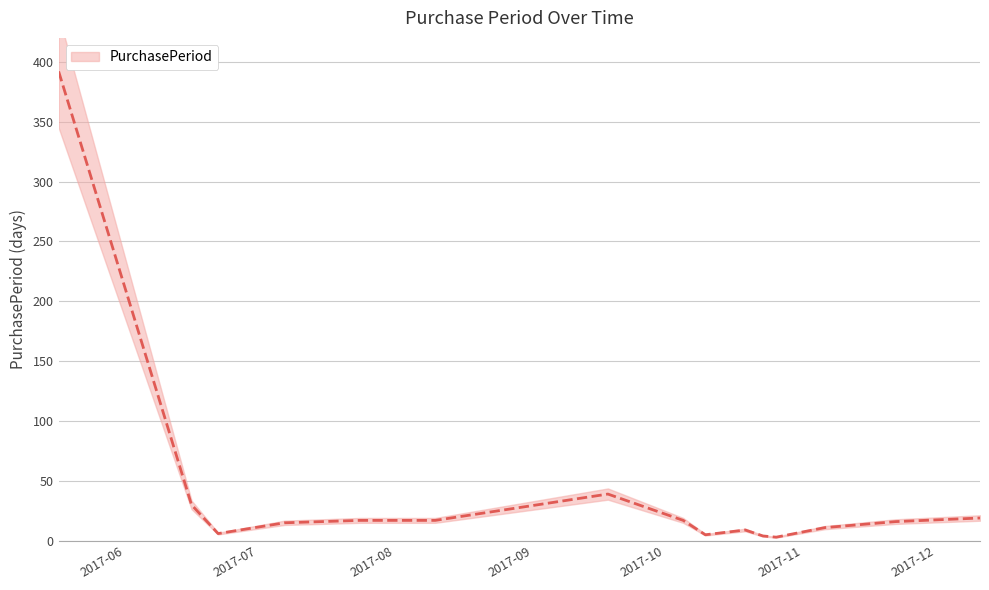

Reading left to right, what are all the values shown in this chart?

392	30	6	15	17	17	39	17	5	9	4	3	11	16	19